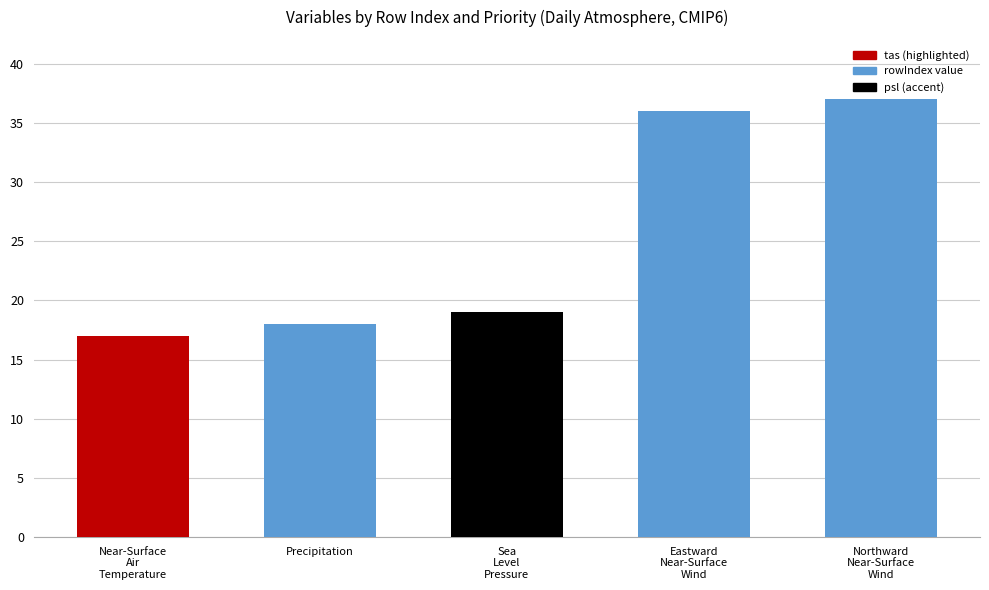

What is the approximate value at Precipitation?

18